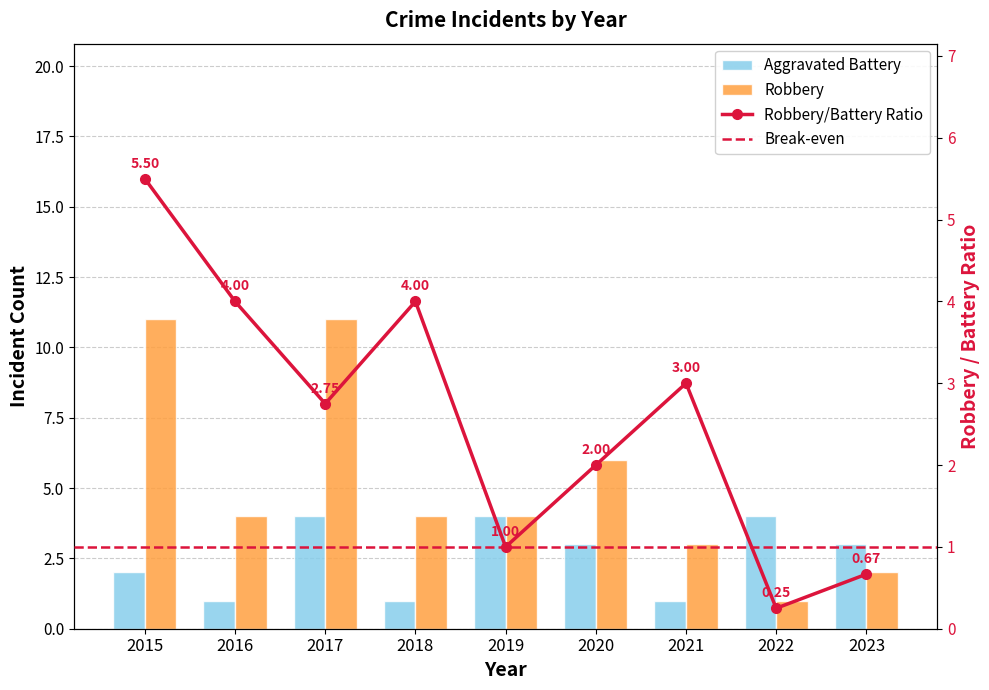

Where does the Aggravated Battery series first go above 3?

2017